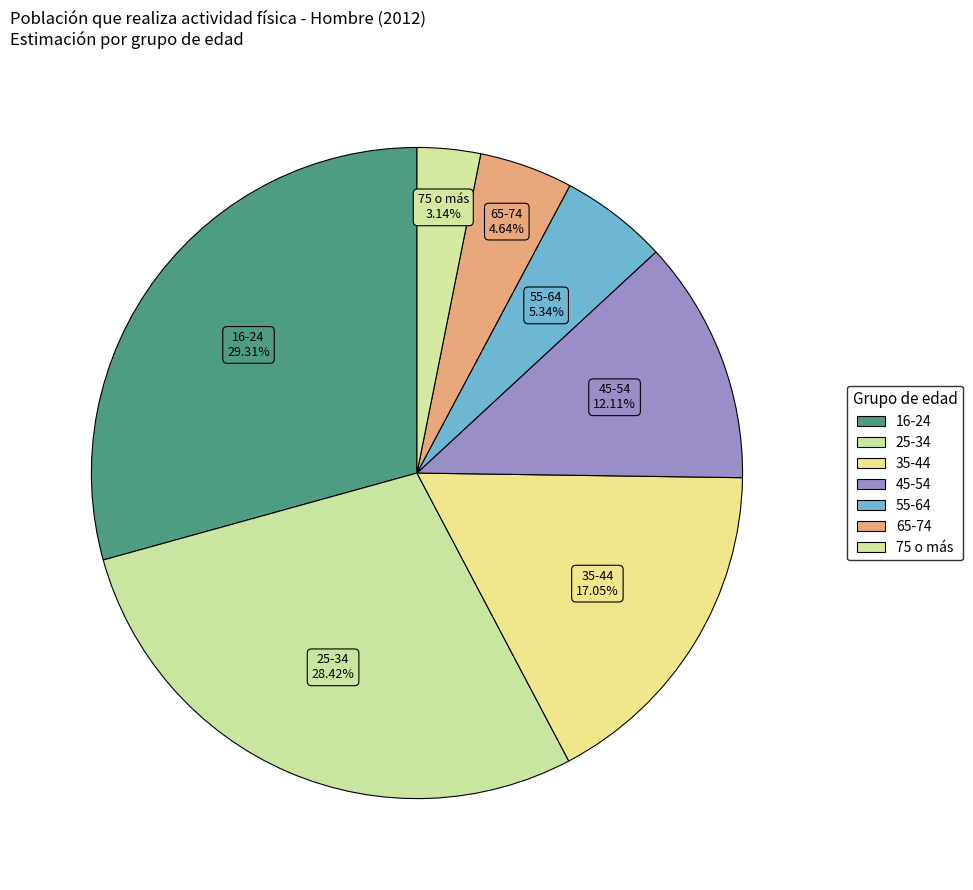

What percentage is the 65-74 slice, to the nearest percent?

5%